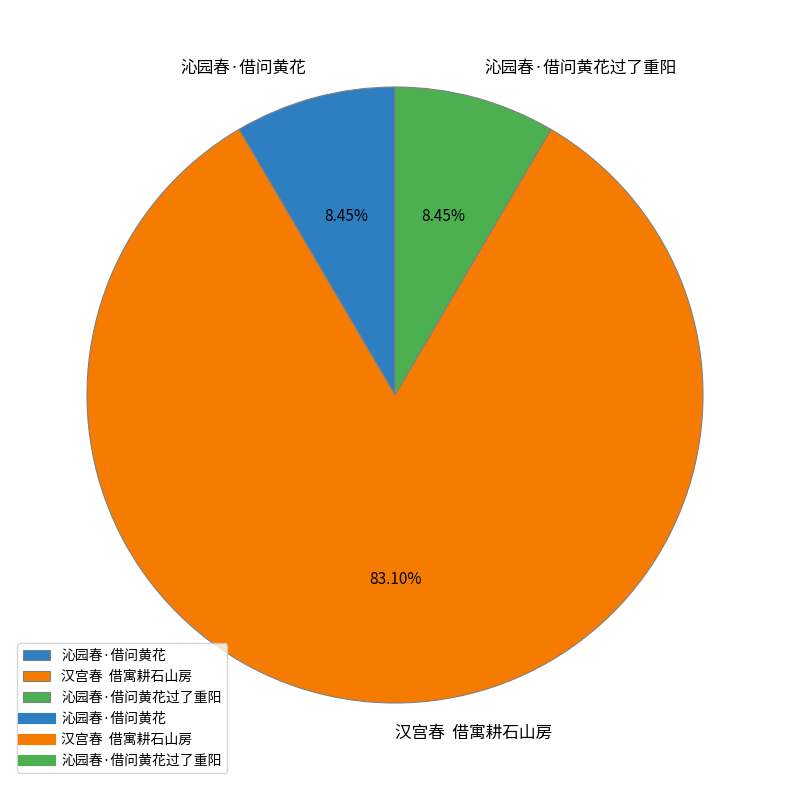

To the nearest percent, what portion does 沁园春·借问黄花 represent?

8%